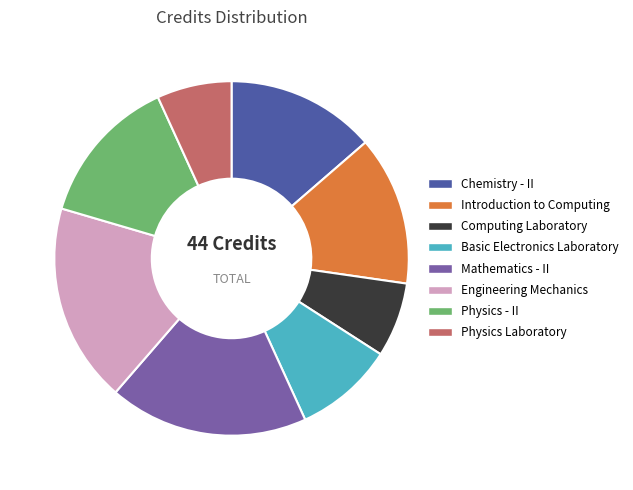

Approximately how many times larger is the value at Basic Electronics Laboratory compared to Mathematics - II?

0.5